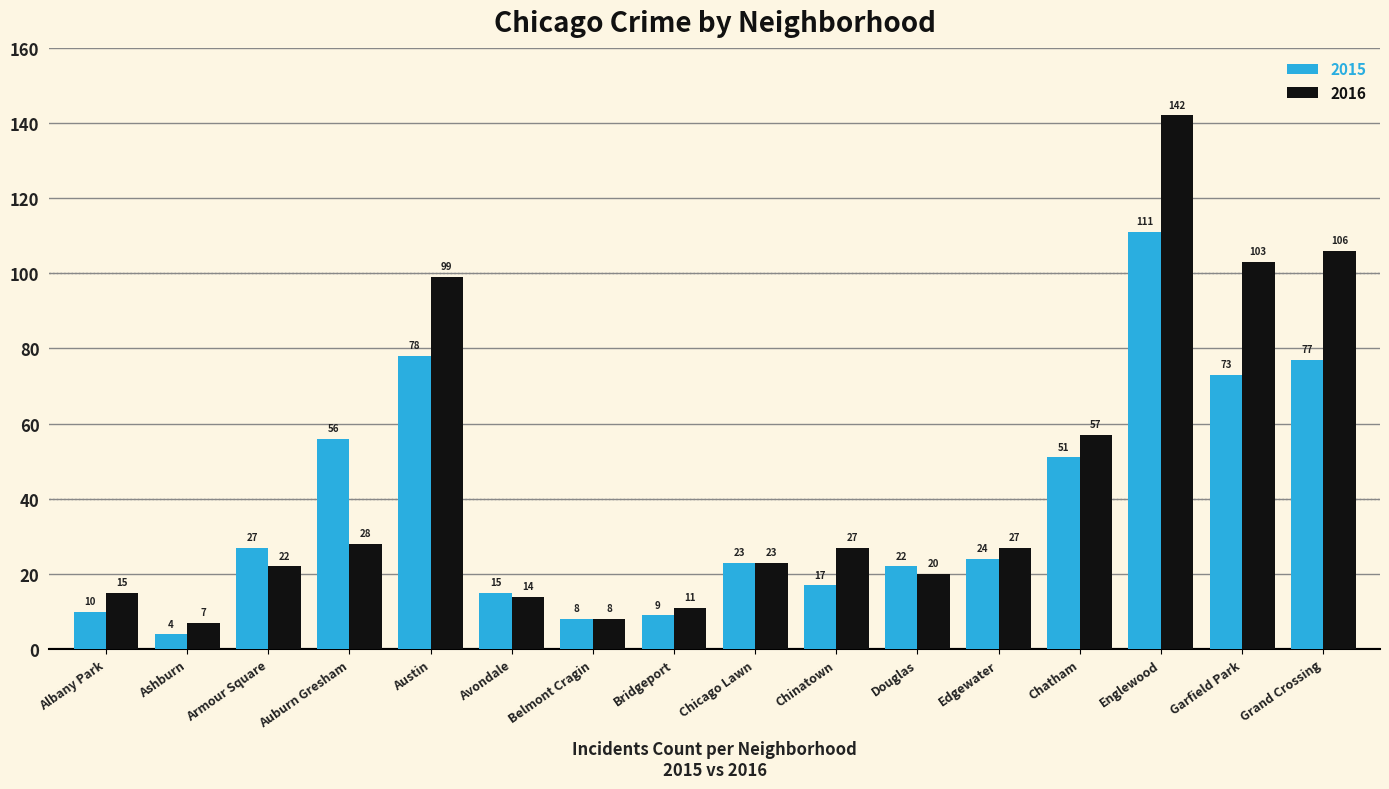

Which category has the highest value across all series?

Englewood